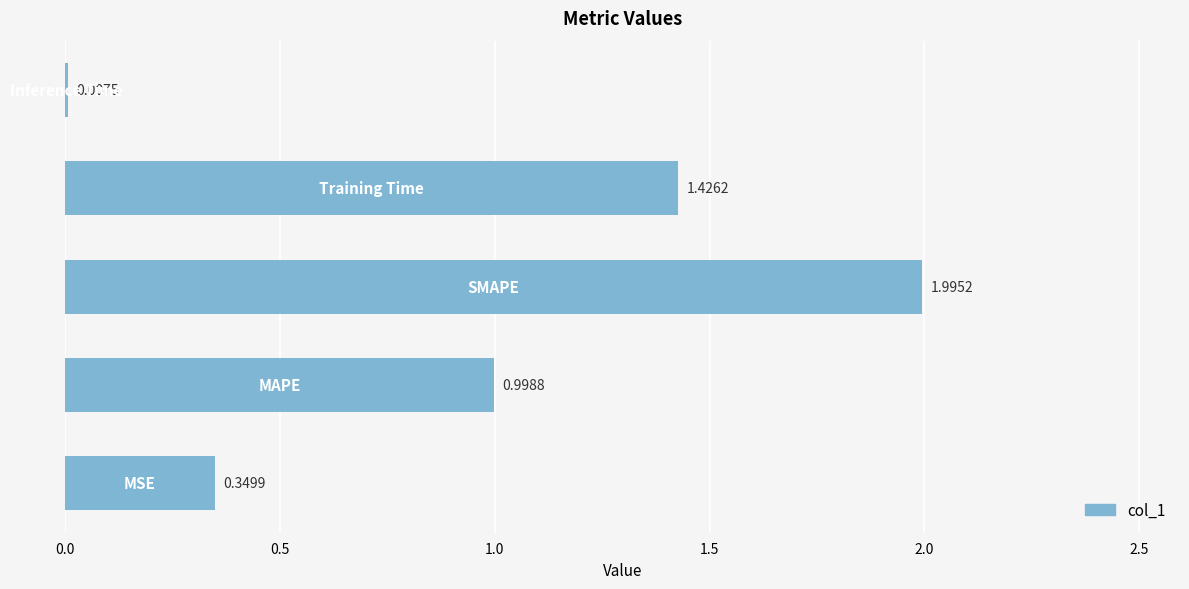

What is the sum of all values?

4.8